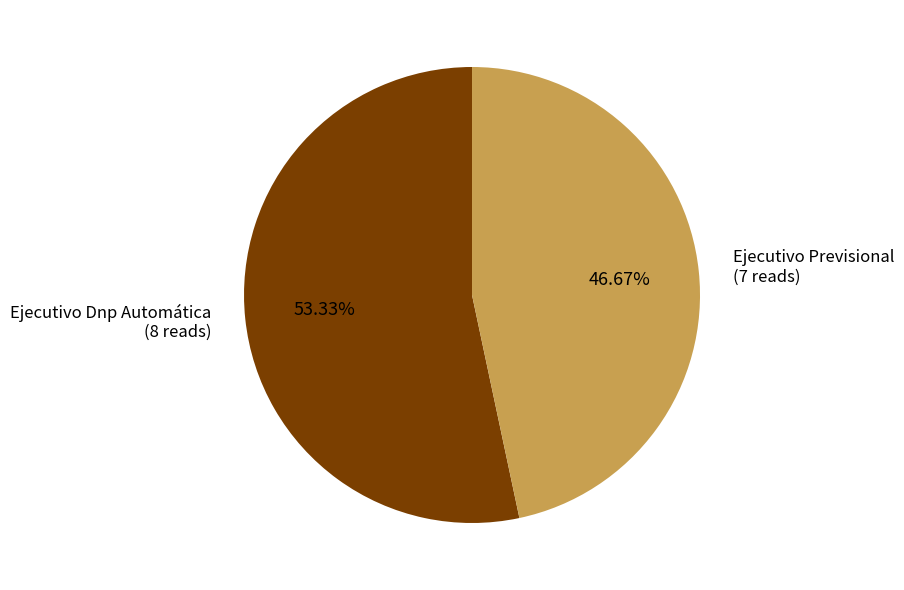

Which slice represents more than half of the pie?

Ejecutivo Dnp Automática